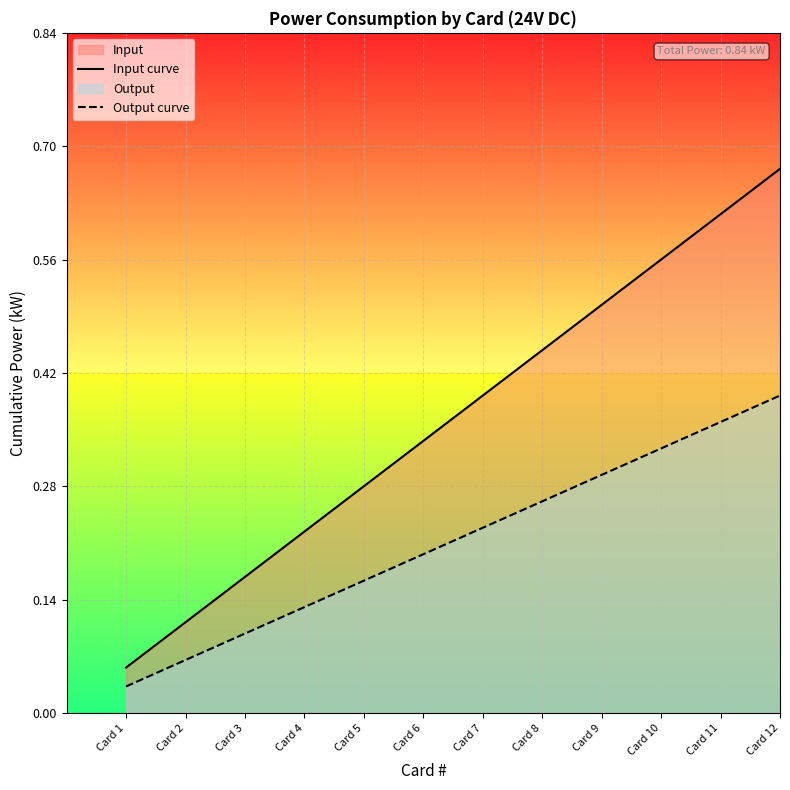

Which series has the largest total across all categories?

Input curve